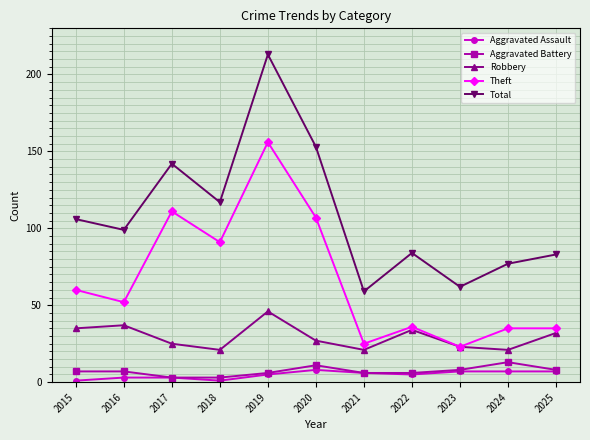

What is the average value of the Aggravated Battery series?

7